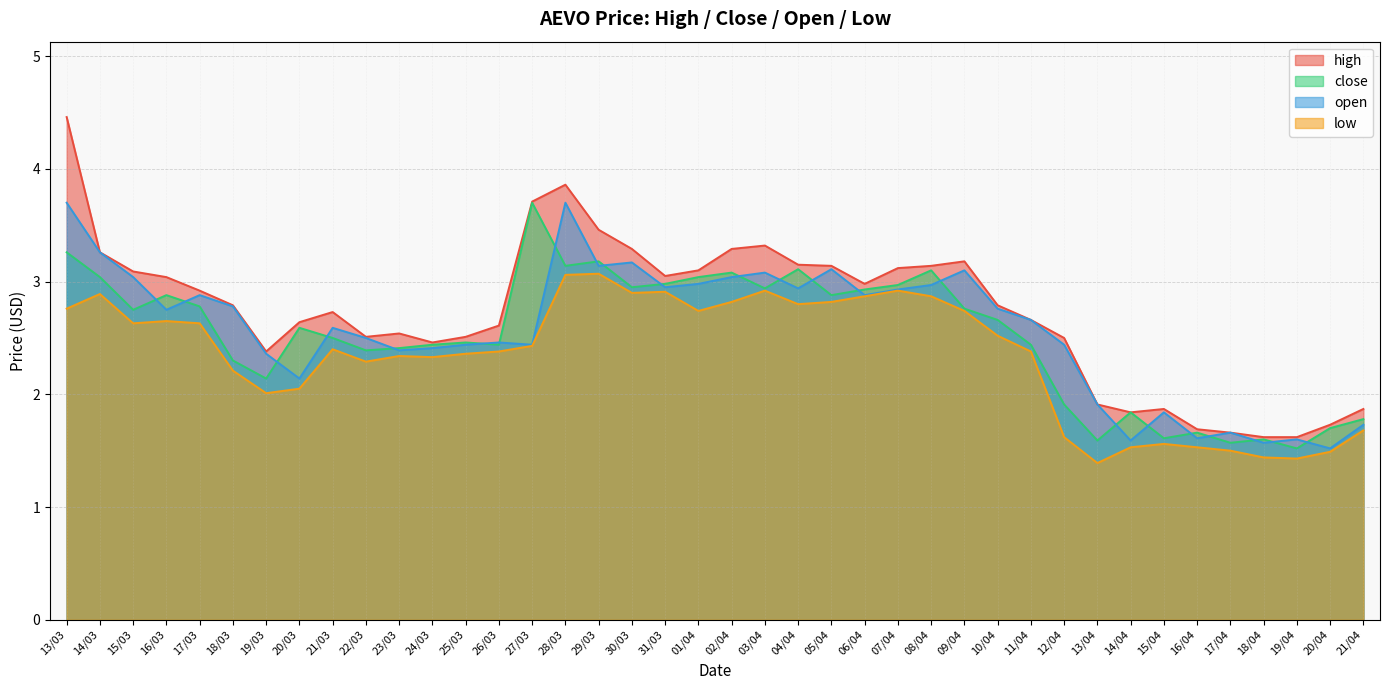

What is the label of the 27th point from the left?

08/04